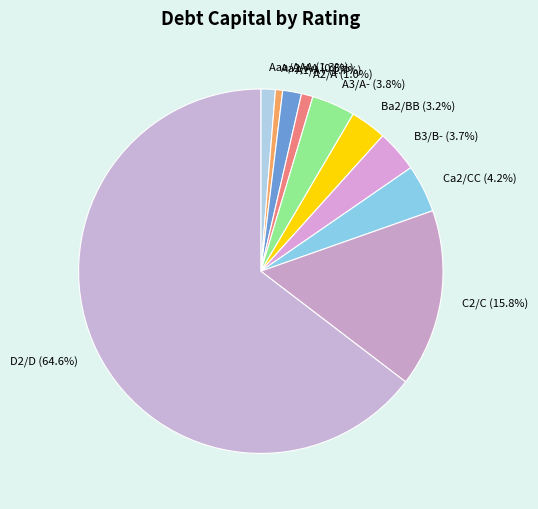

What is the ratio of the value at Ca2/CC to the value at Ba2/BB?

1.3